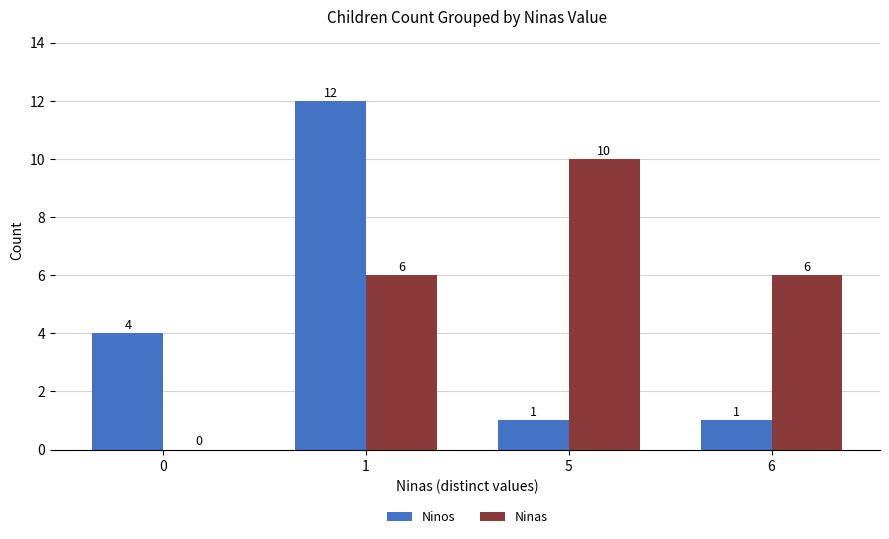

Reading left to right, list all the values displayed in this chart.

Ninos: 4	12	1	1
Ninas: 0	6	10	6